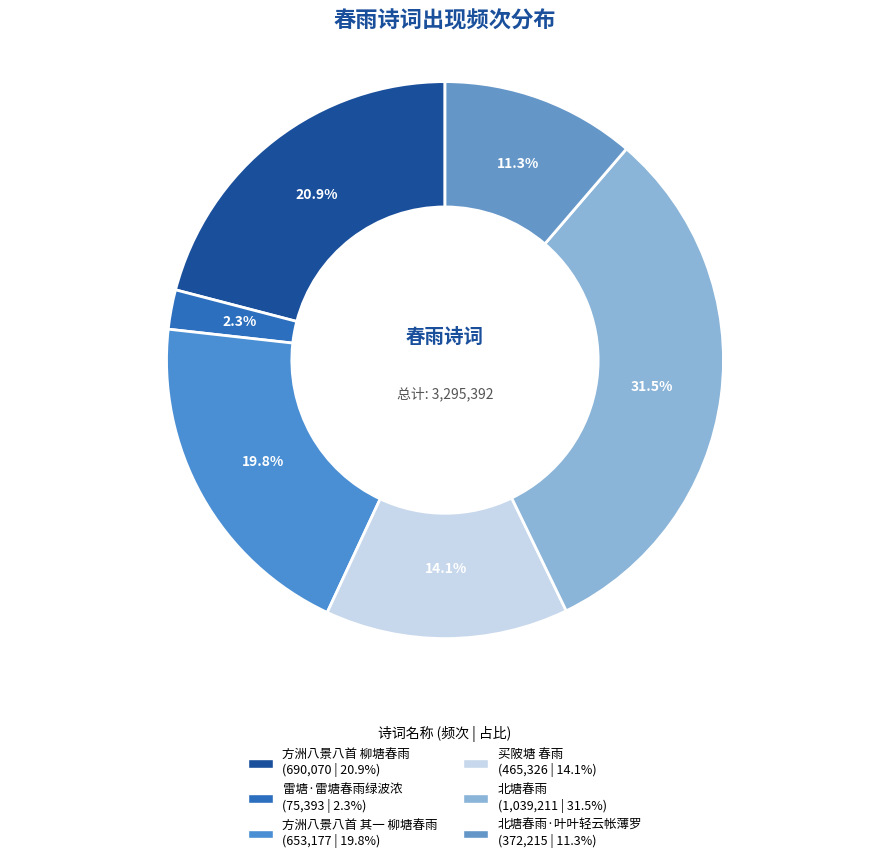

To the nearest percent, what is the average slice percentage?

17%